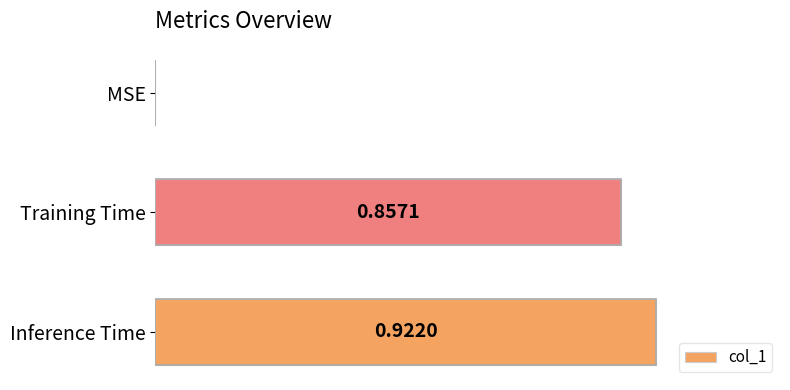

Are the bars horizontal?

Yes